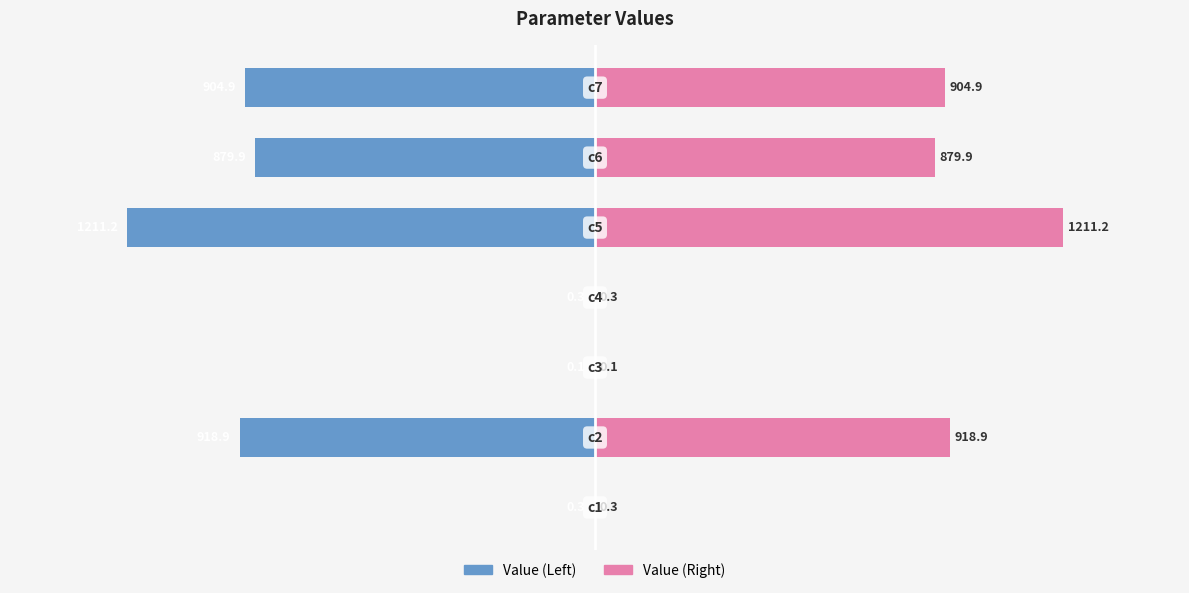

Are the bars grouped side by side (vs. stacked)?

Yes